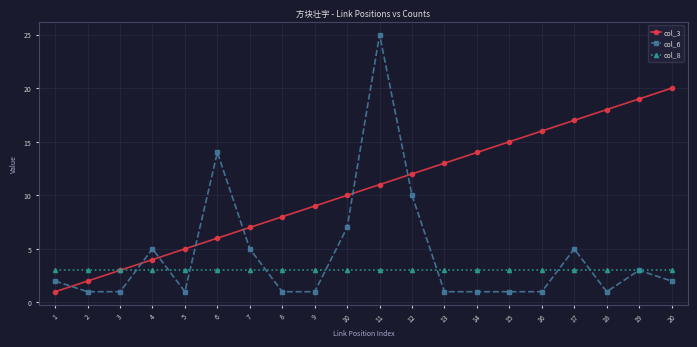

Is this an area chart (filled region under the line)?

No